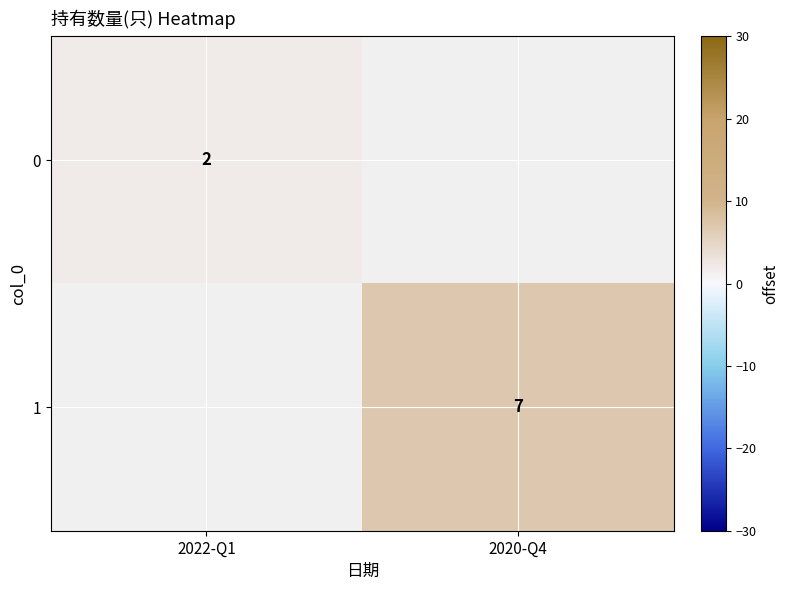

The 1 series shows 7 at 2020-Q4. True or false?

True